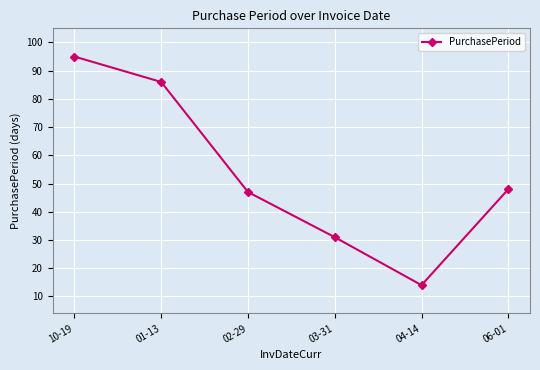

Read the value at 03-31, to the nearest 5.

30